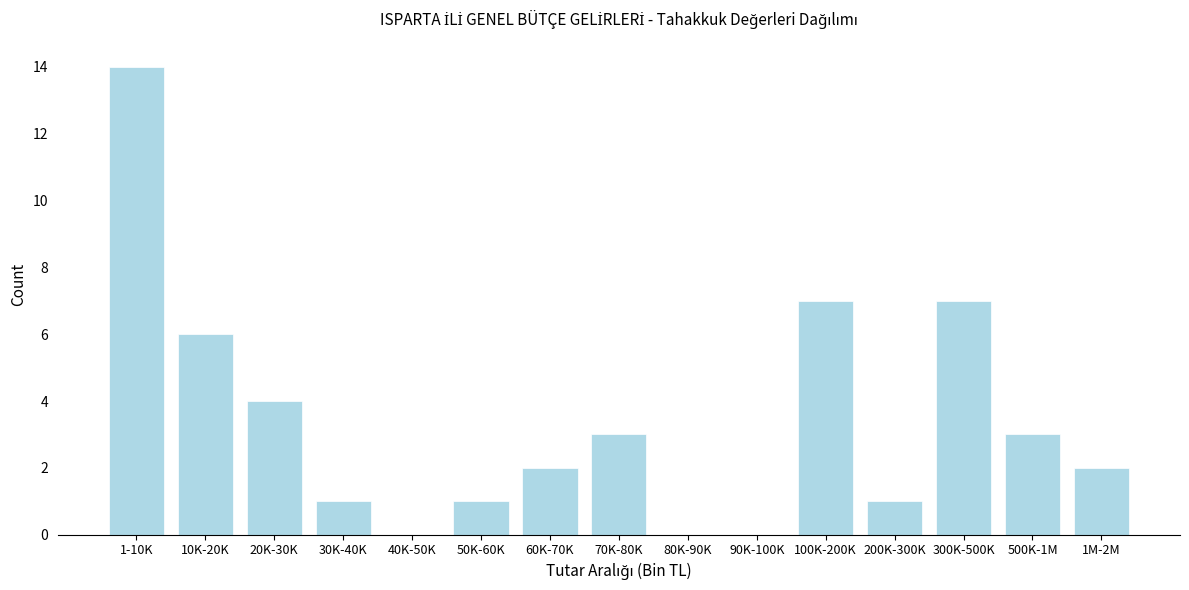

Reading right to left, what are all the values shown in this chart?

1M-2M=2	500K-1M=3	300K-500K=7	200K-300K=1	100K-200K=7	90K-100K=0	80K-90K=0	70K-80K=3	60K-70K=2	50K-60K=1	40K-50K=0	30K-40K=1	20K-30K=4	10K-20K=6	1-10K=14